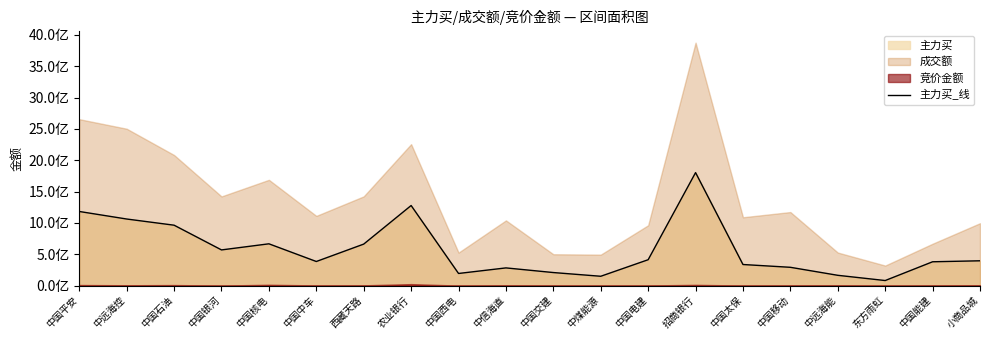

Rank the categories by value from highest to lowest.

招商银行, 农业银行, 中国平安, 中远海控, 中国石油, 中国核电, 西藏天路, 中国银河, 中国电建, 小商品城, 中国中车, 中国能建, 中国太保, 中国移动, 中信海直, 中国交建, 中国西电, 中远海能, 中煤能源, 东方雨虹